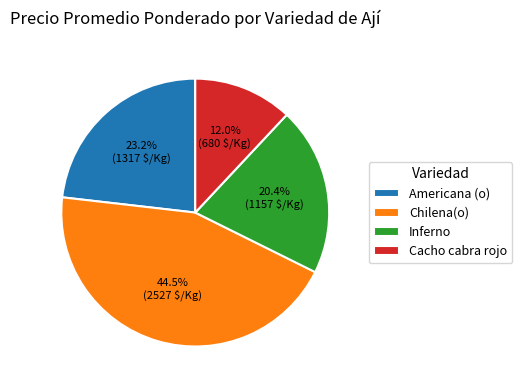

Is it true that Chilena(o) is 52% of the pie?

False